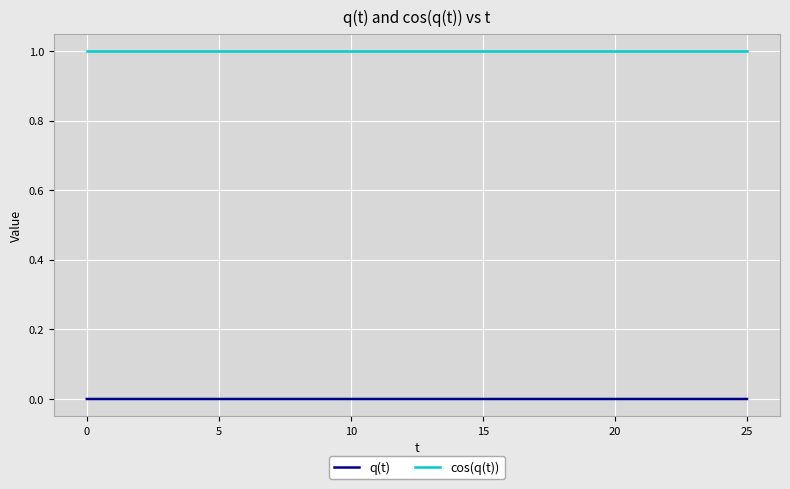

Which series has the largest total across all categories?

cos(q(t))